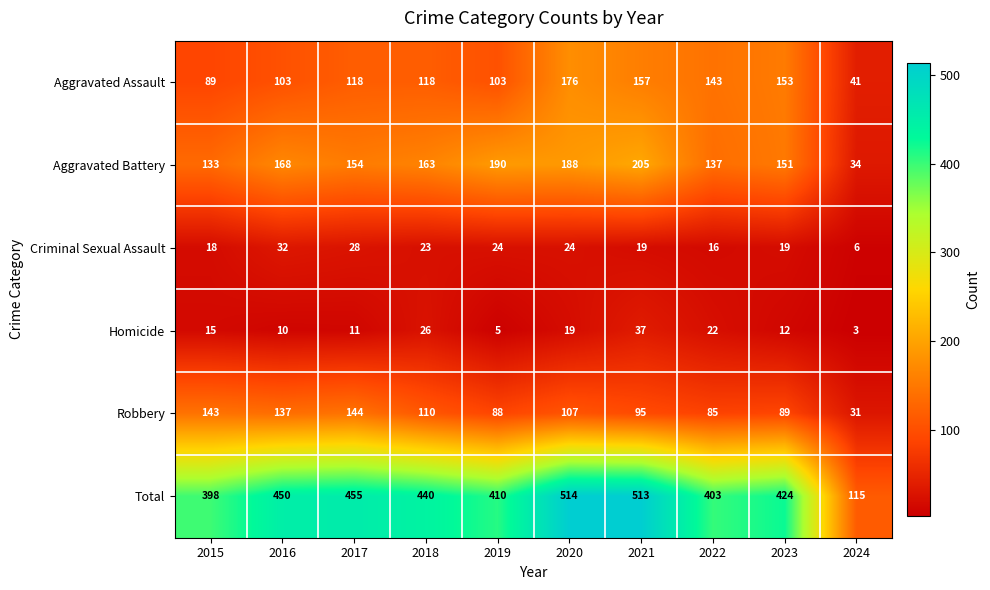

How many distinct data groups are displayed?

6